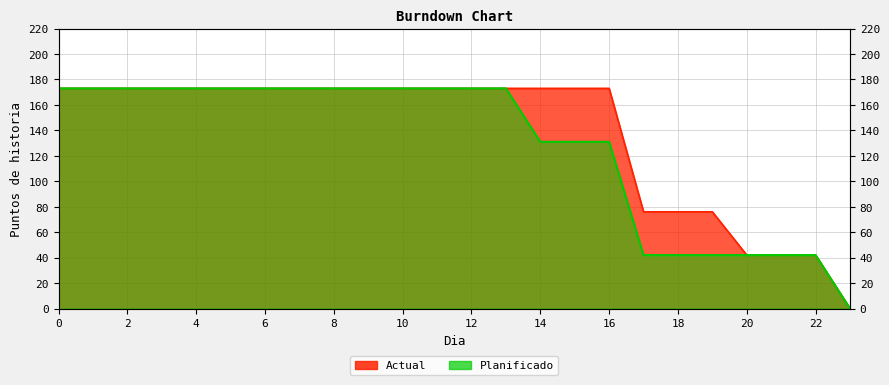

True or false: Actual has more than 1 points higher than both neighbors.

False